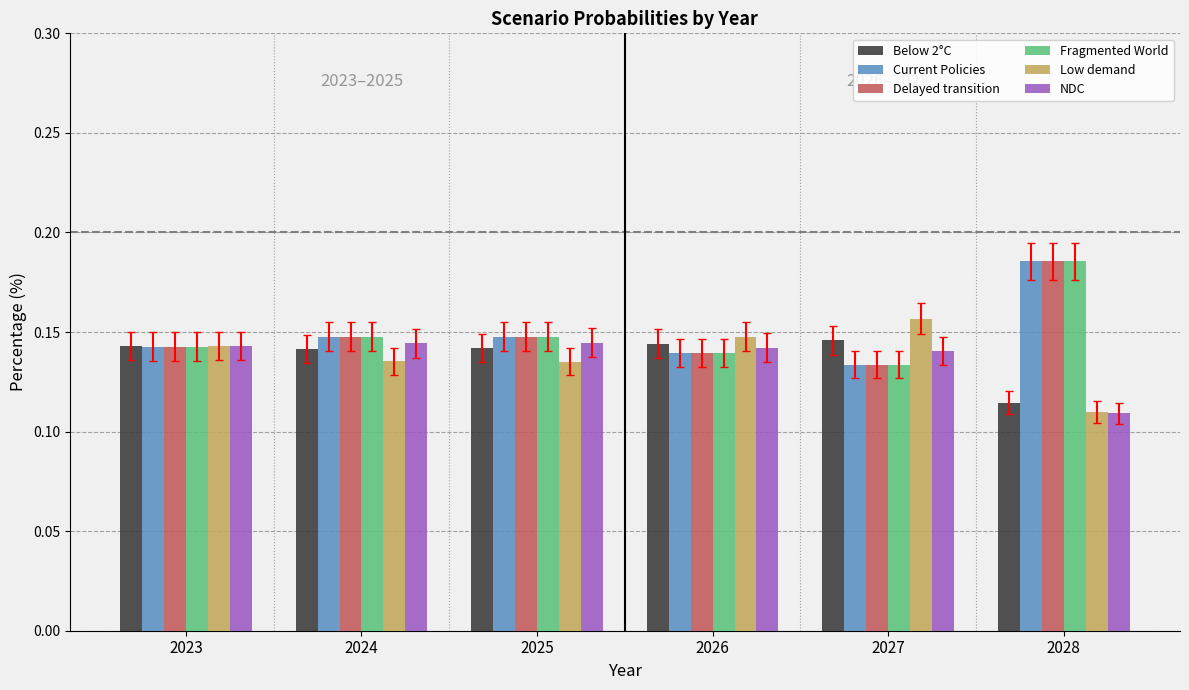

Where is NDC nearest to the value 0?

2028